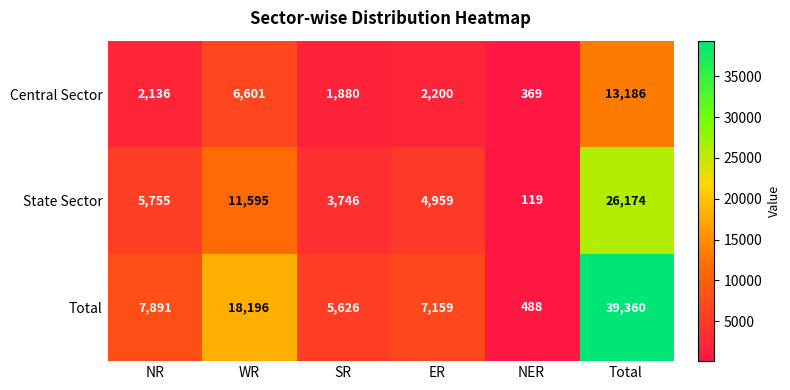

What is the sum of all Total values?

78720